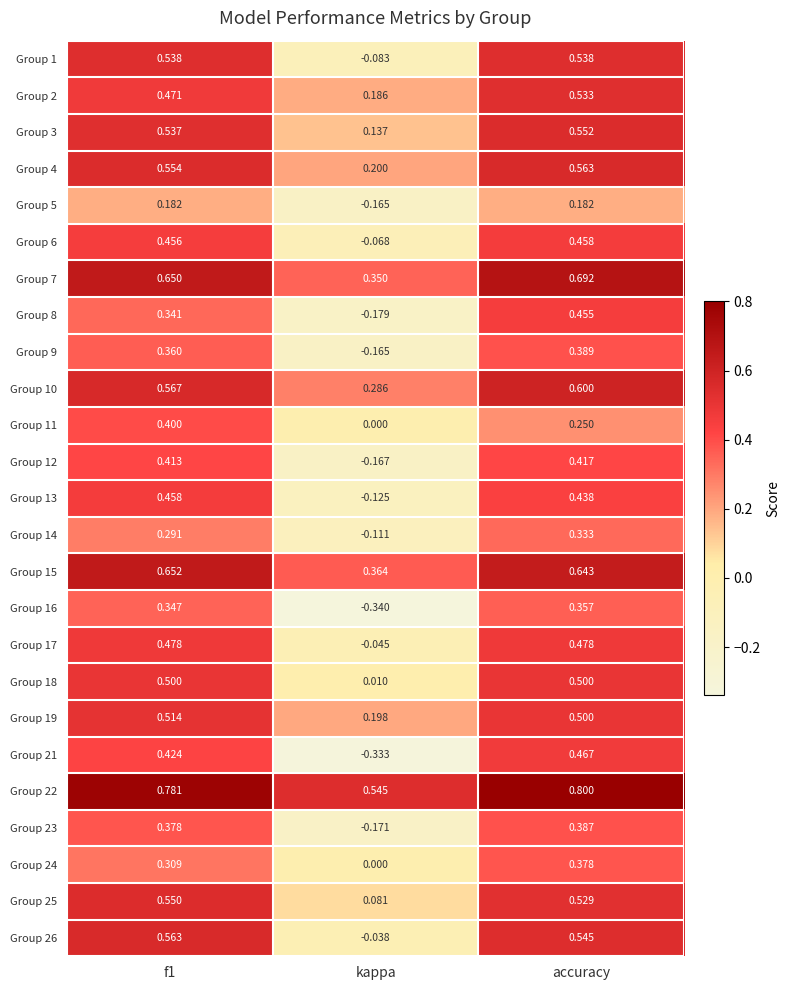

Which category has the lowest value in the Group 8 series?

kappa